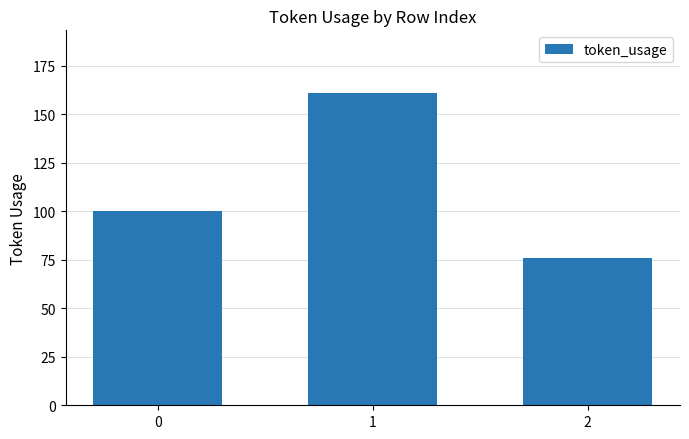

How many series are shown in this chart?

1